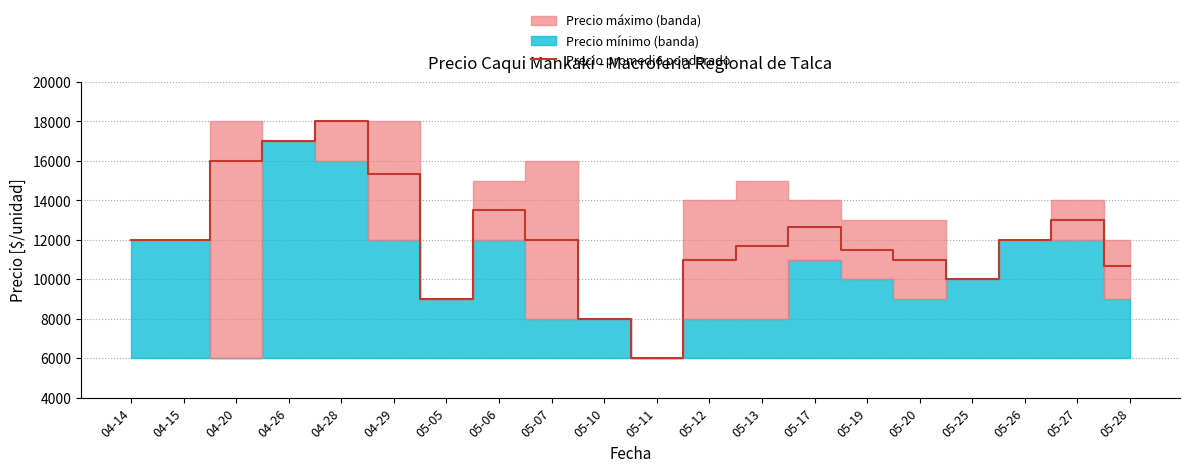

Reading left to right, extract all data points from this chart.

12000	12000	16000	17000	18000	15333	9000	13500	12000	8000	6000	11000	11667	12667	11500	11000	10000	12000	13000	10684